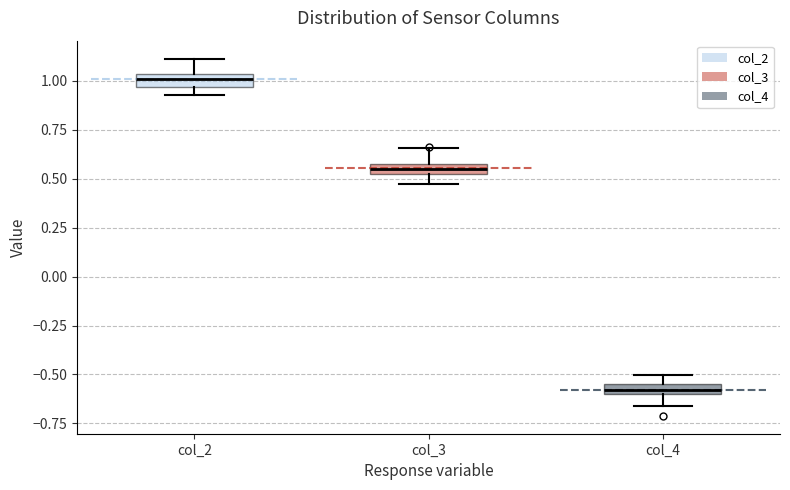

Where does the upper whisker of the box for col_2 end on the y-axis? The values are not printed on the chart, so give them approximately, as read against the axis.

1.10